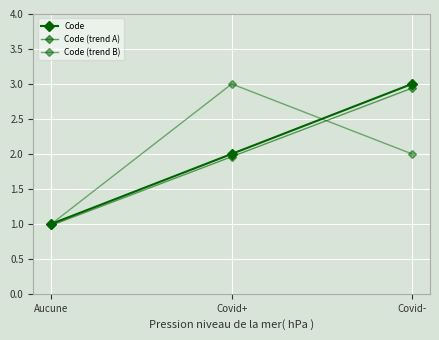

List the labels in order of Code value, largest first.

Covid-, Covid+, Aucune